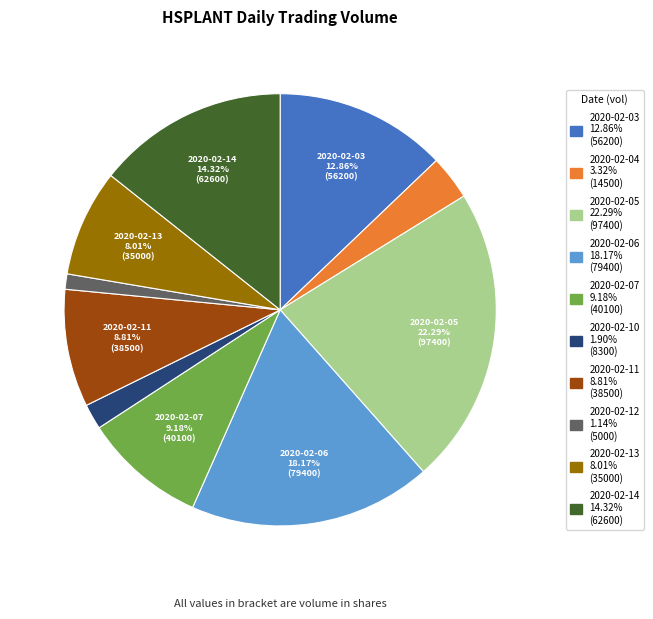

Is there a majority slice in this chart?

No